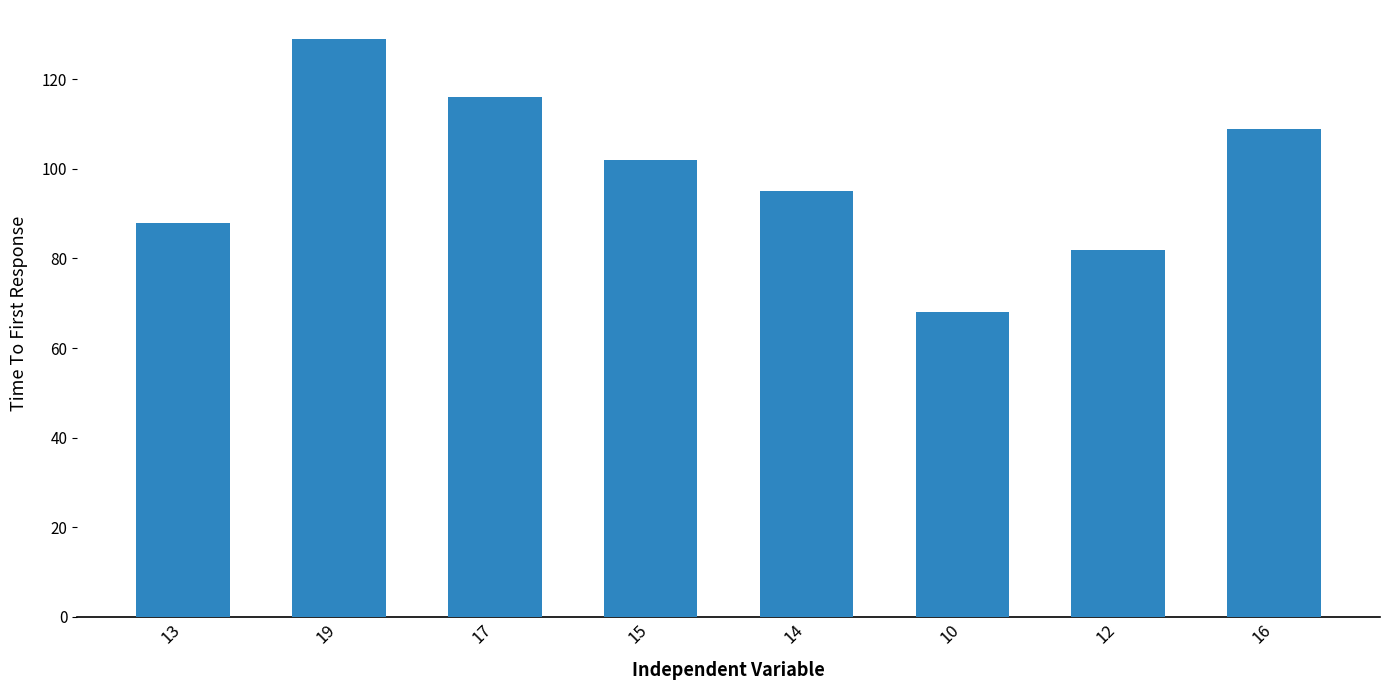

Which has a higher value, 19 or 15?

19